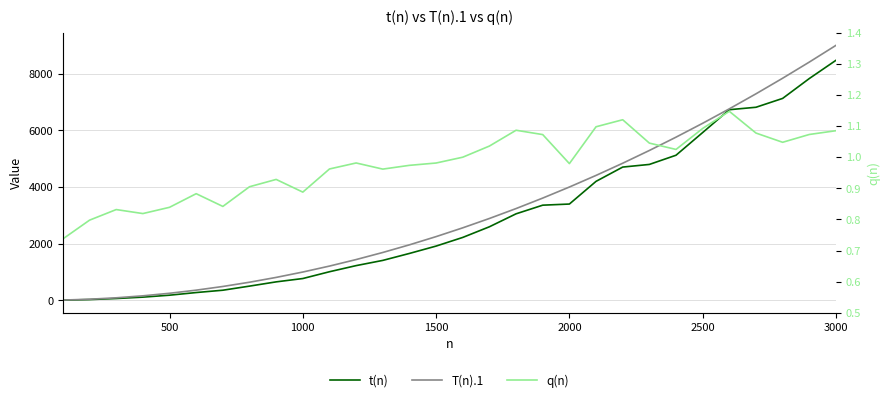

True or false: T(n).1 has more than 0 points higher than both neighbors.

False